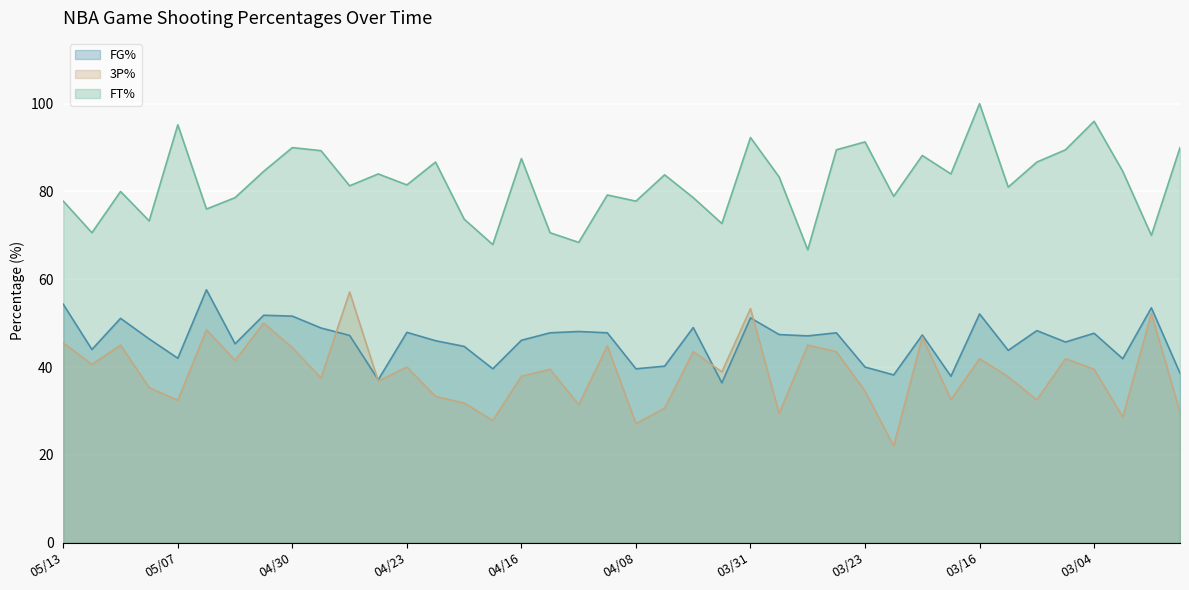

At which category is the sum across all series the highest?

03/31